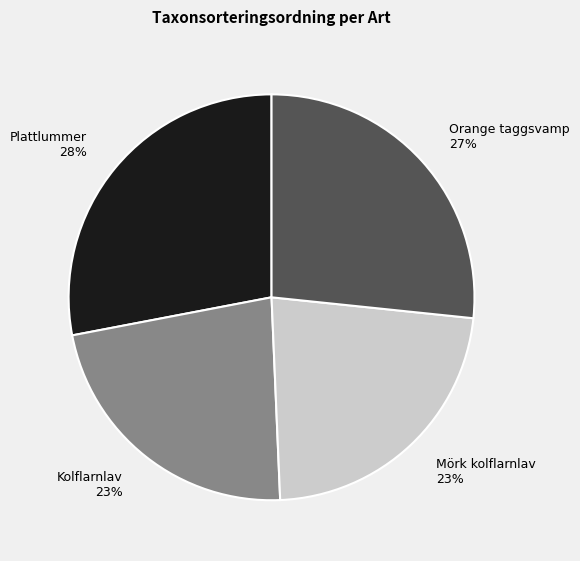

To the nearest percent, what is the difference between the largest and smallest slice percentages?

5%